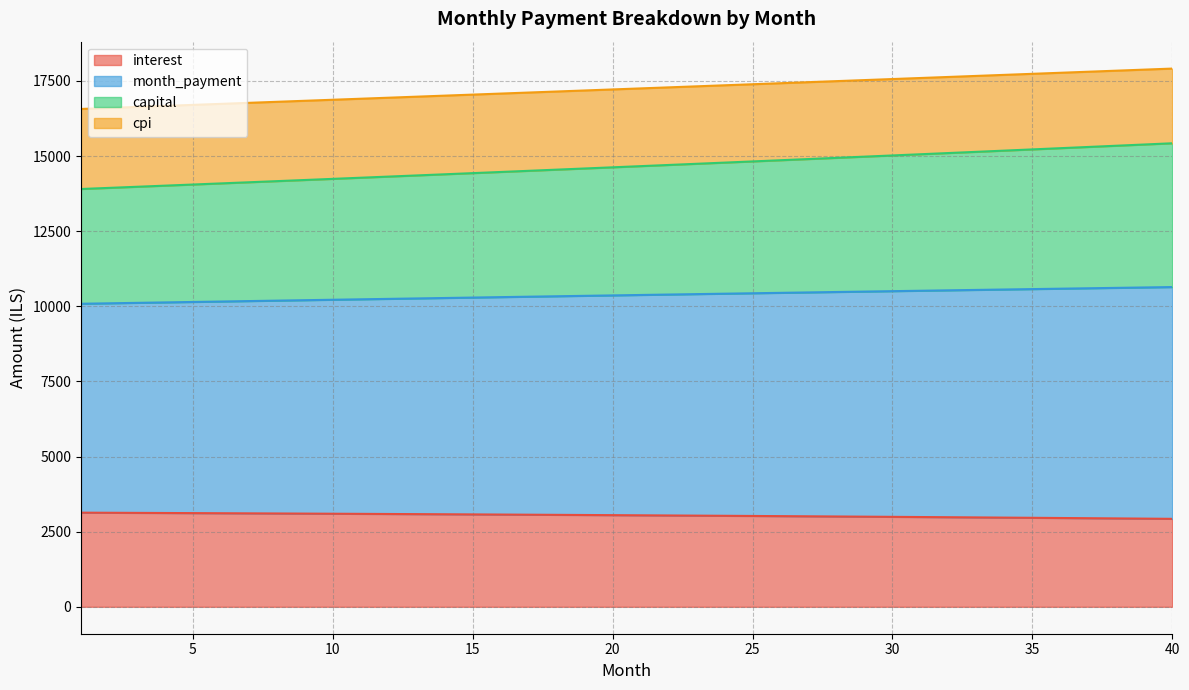

True or false: cpi has more than 2 interior local peaks.

False